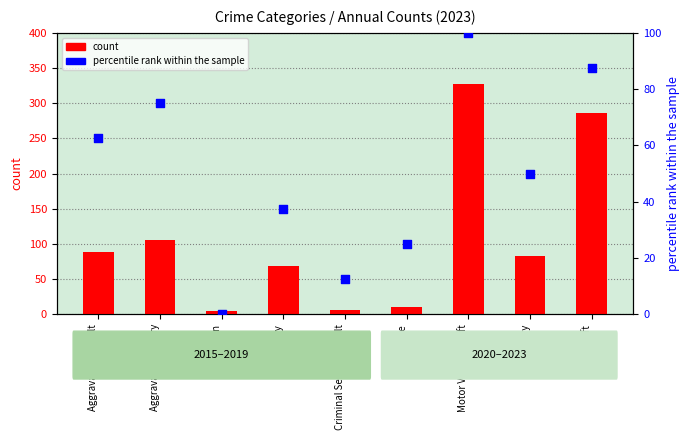

Which series has the largest total across all categories?

count